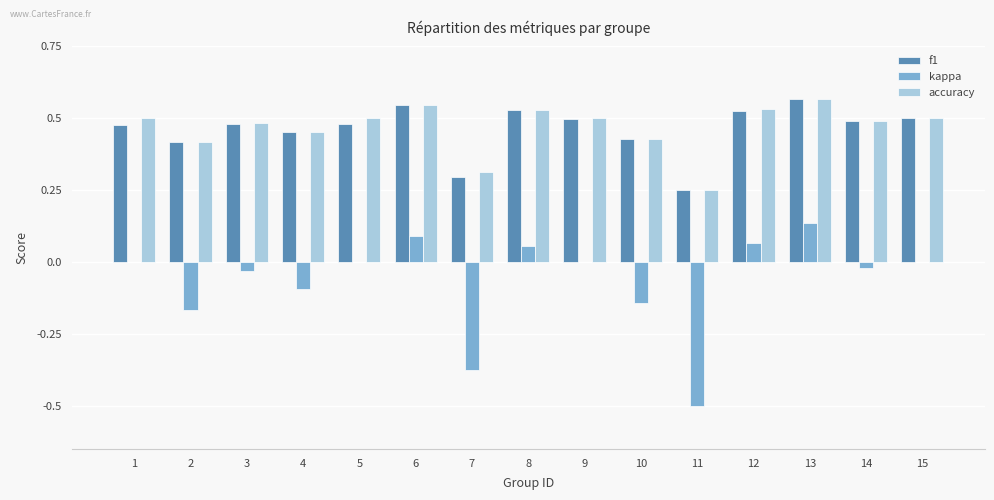

Count the f1 values in the range 0 to 1.

15